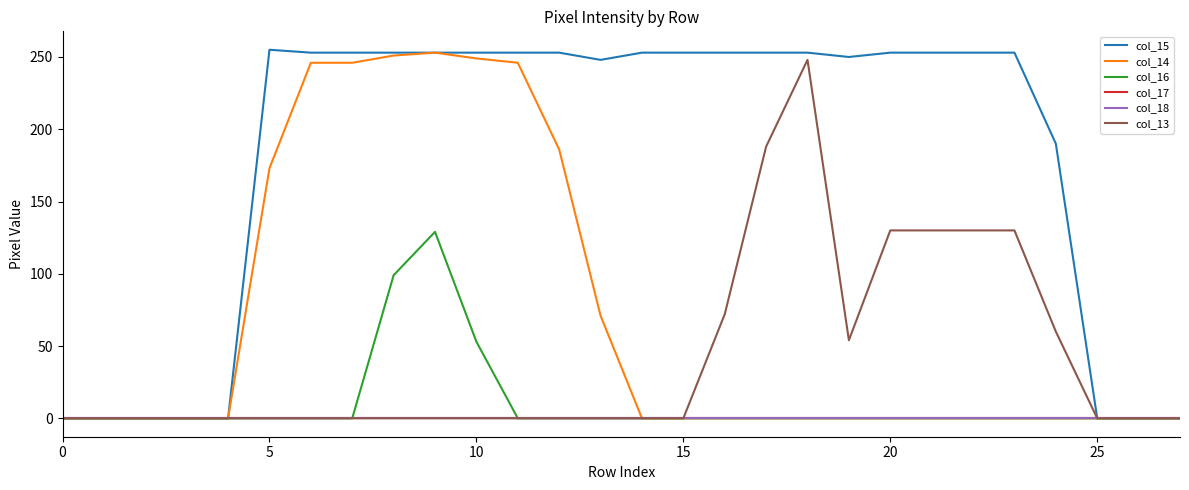

Does the chart display data point markers on the line(s)?

No